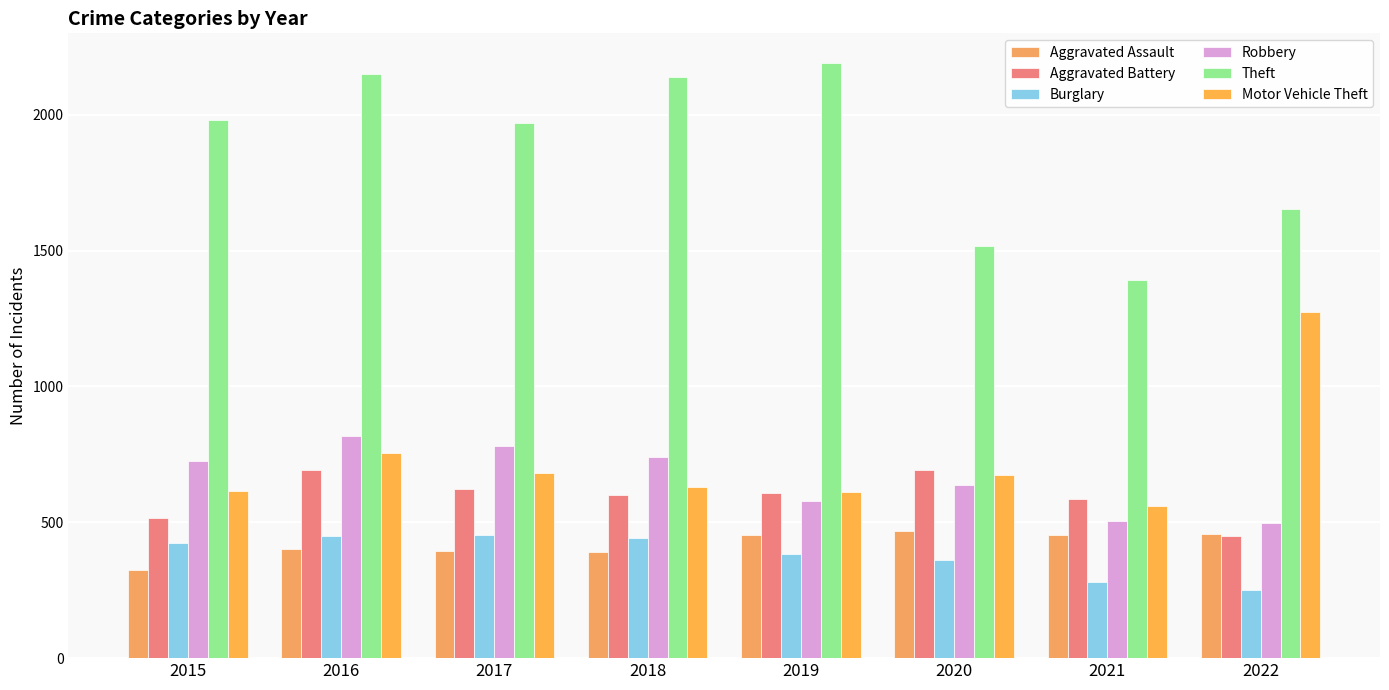

Reading left to right, what are all the values shown in this chart?

Aggravated Assault: 323	402	396	392	452	468	452	457
Aggravated Battery: 515	691	623	600	608	691	587	448
Burglary: 422	451	453	443	383	363	280	251
Robbery: 726	819	780	741	577	639	506	497
Theft: 1981	2148	1968	2140	2190	1518	1392	1653
Motor Vehicle Theft: 614	756	680	631	611	674	560	1273